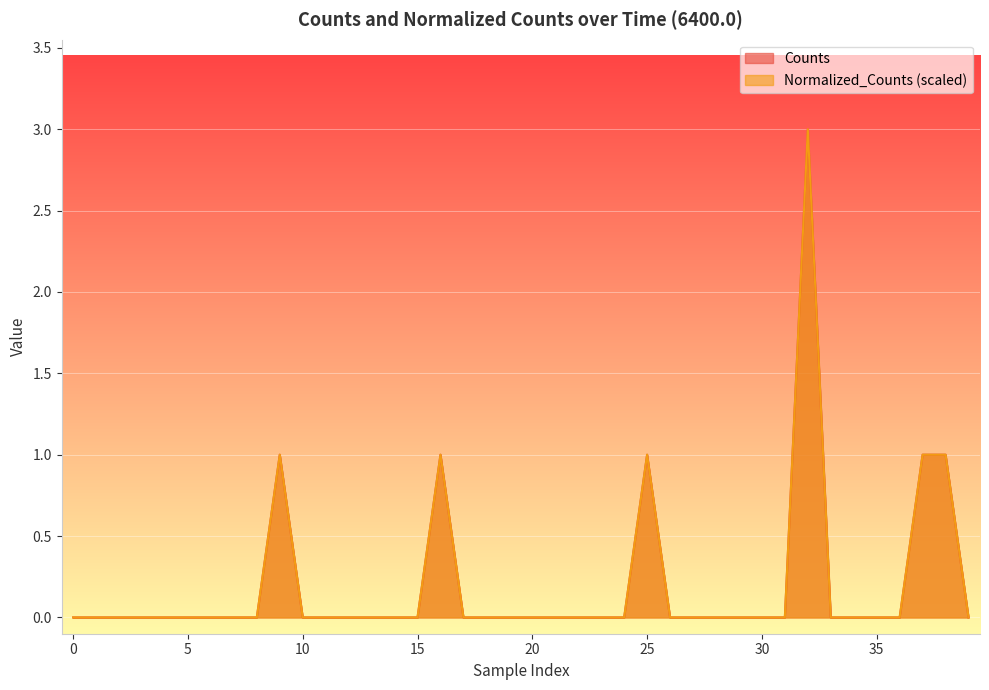

What are all the series names shown in the legend?

Counts, Normalized_Counts